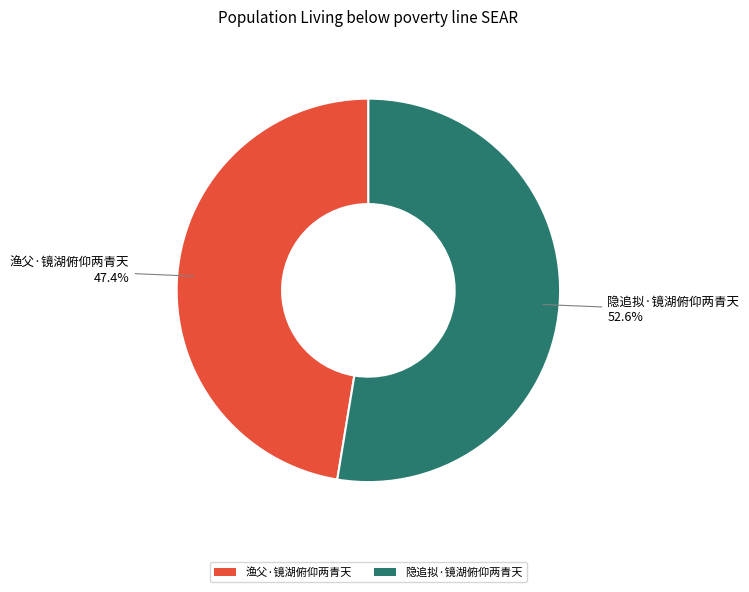

What percentage is the 隐追拟·镜湖俯仰两青天 slice, to the nearest percent?

53%